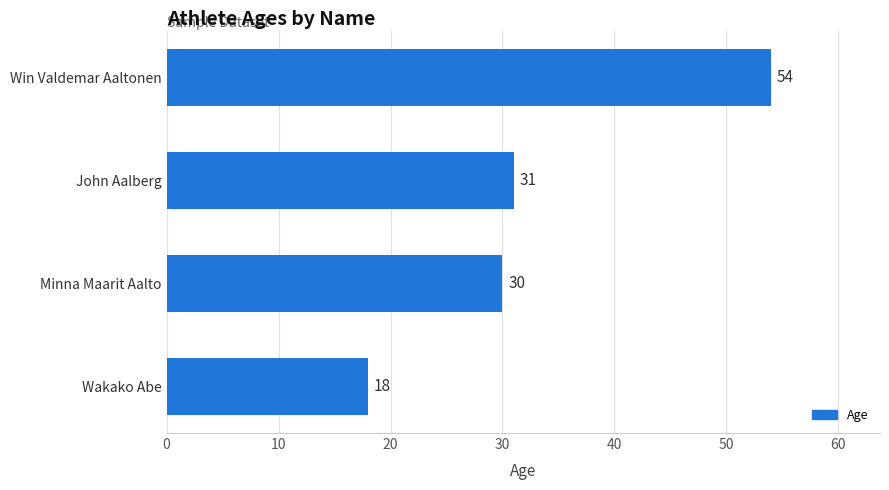

Reading bottom to top, extract all data points from this chart.

Wakako Abe=18	Minna Maarit Aalto=30	John Aalberg=31	Win Valdemar Aaltonen=54